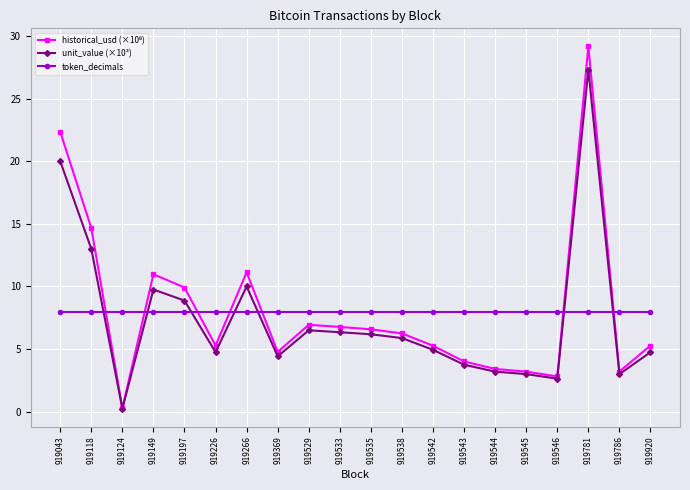

At which category does the chart reach its peak across all series?

919781